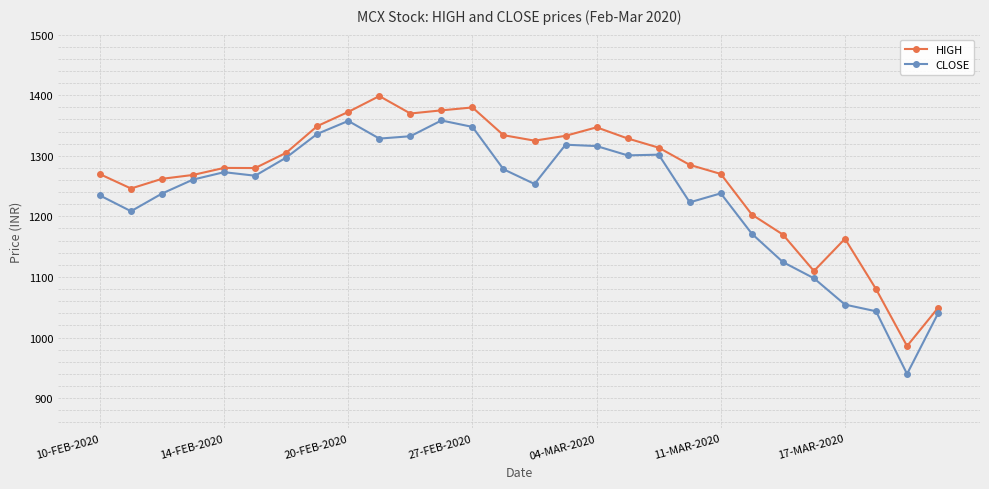

Rank the series by their average value, from highest to lowest.

HIGH, CLOSE